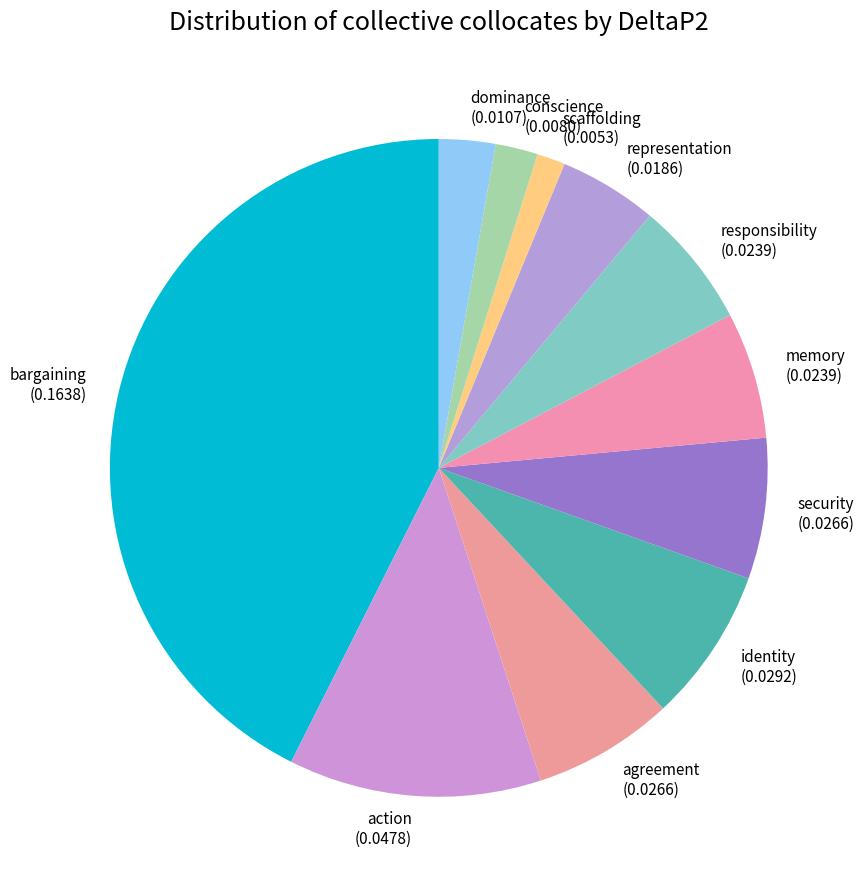

What is the smallest slice in the pie chart?

scaffolding